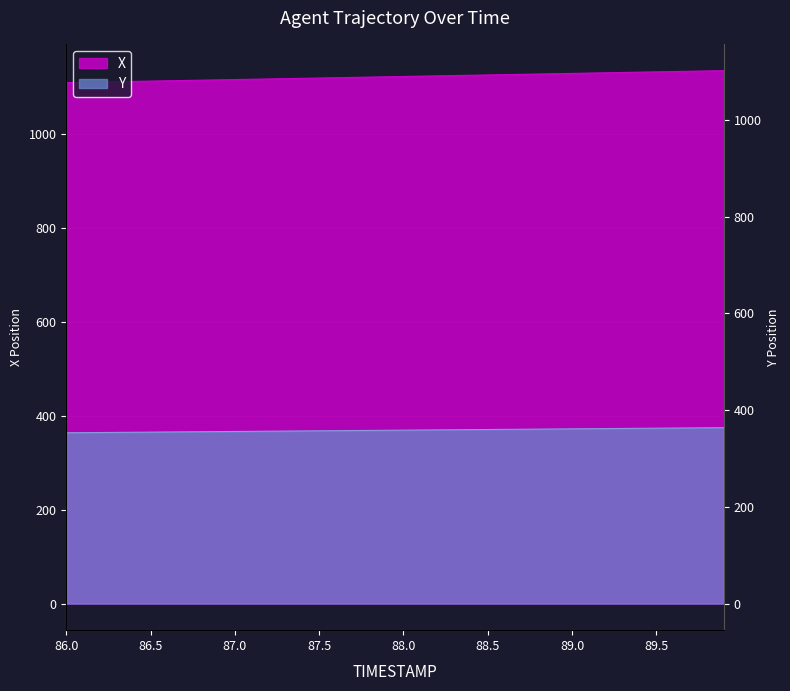

What are all the series names shown in the legend?

X, Y